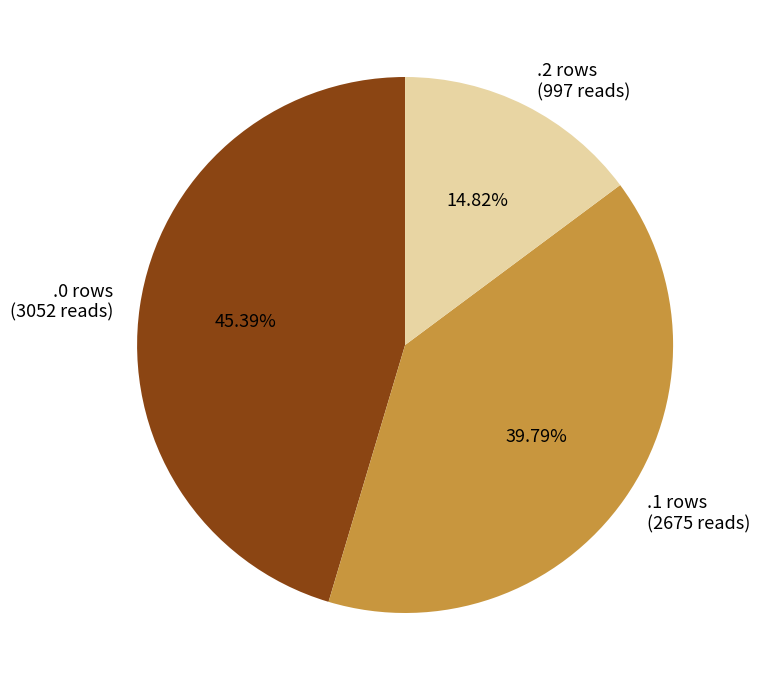

What is the ratio of the value at .1 rows (2675 reads) to the value at .0 rows (3052 reads)?

0.9